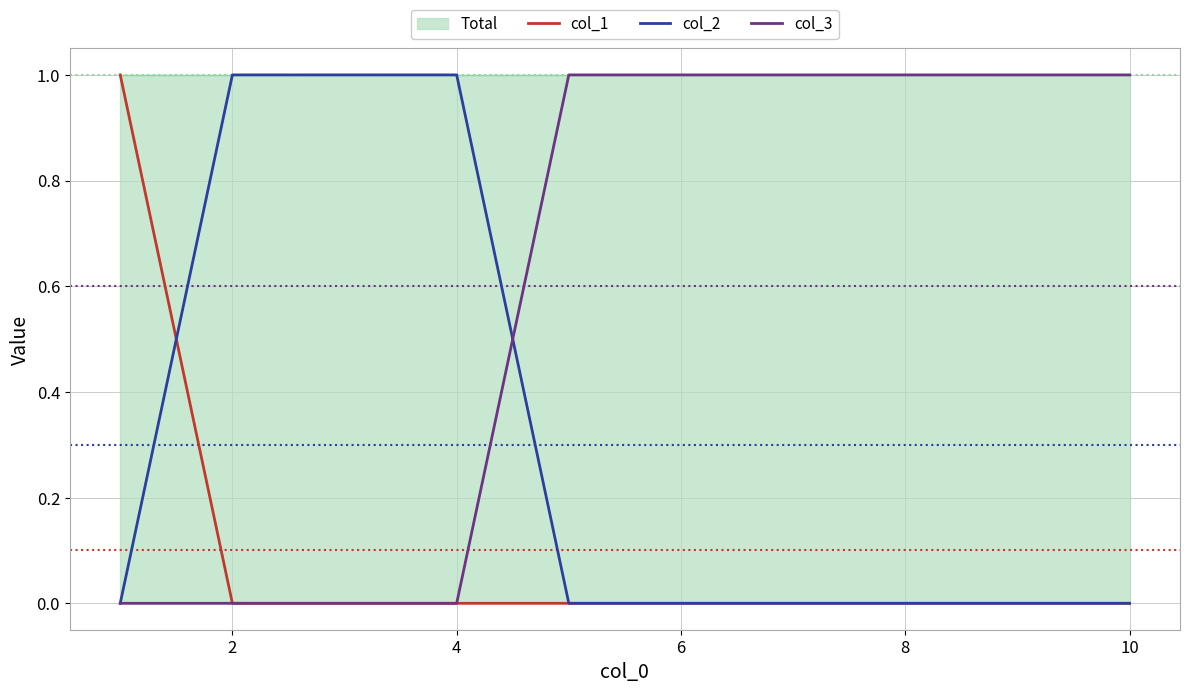

Reading left to right, what are all the values shown in this chart?

col_1: 1	0	0	0	0	0	0	0	0	0
col_2: 0	1	1	1	0	0	0	0	0	0
col_3: 0	0	0	0	1	1	1	1	1	1